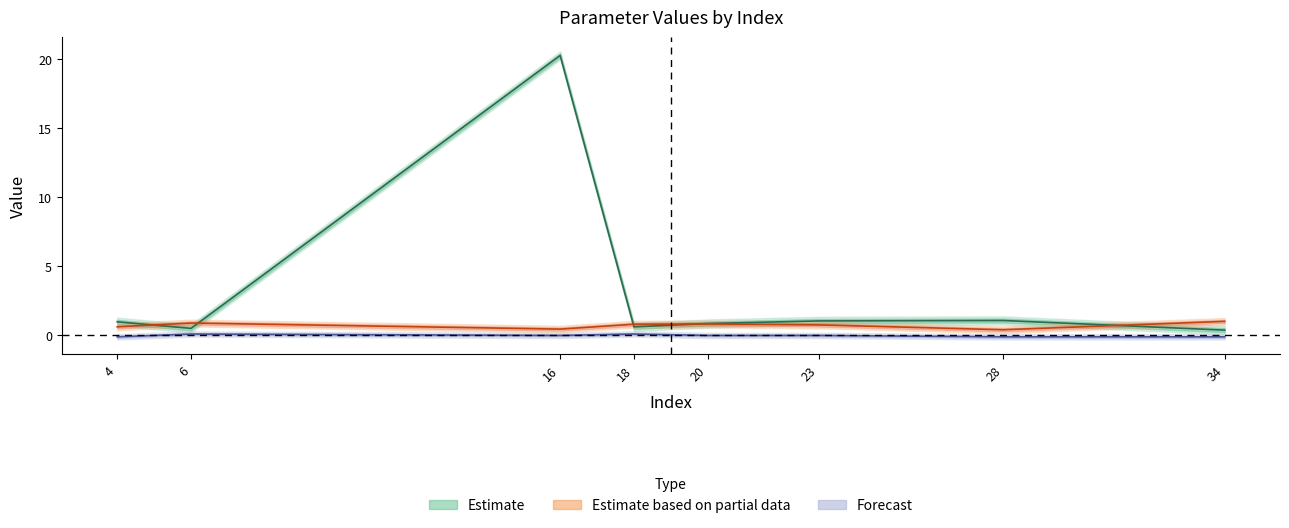

At 18, list the series in order from largest to smallest.

param2_value, param1_value, status